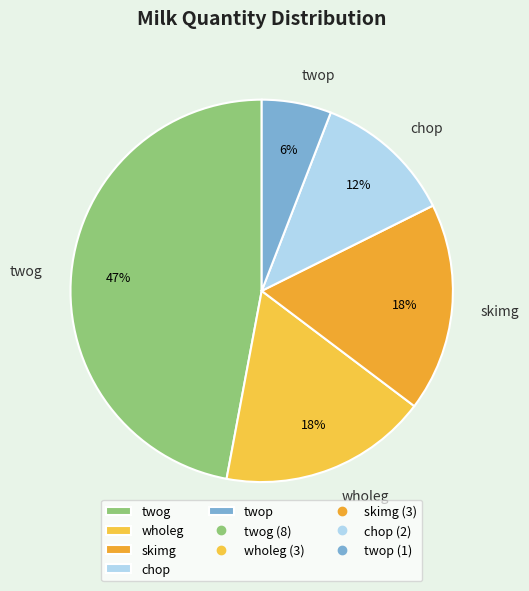

To the nearest percent, what is the difference between the wholeg and twog slice percentages?

29%